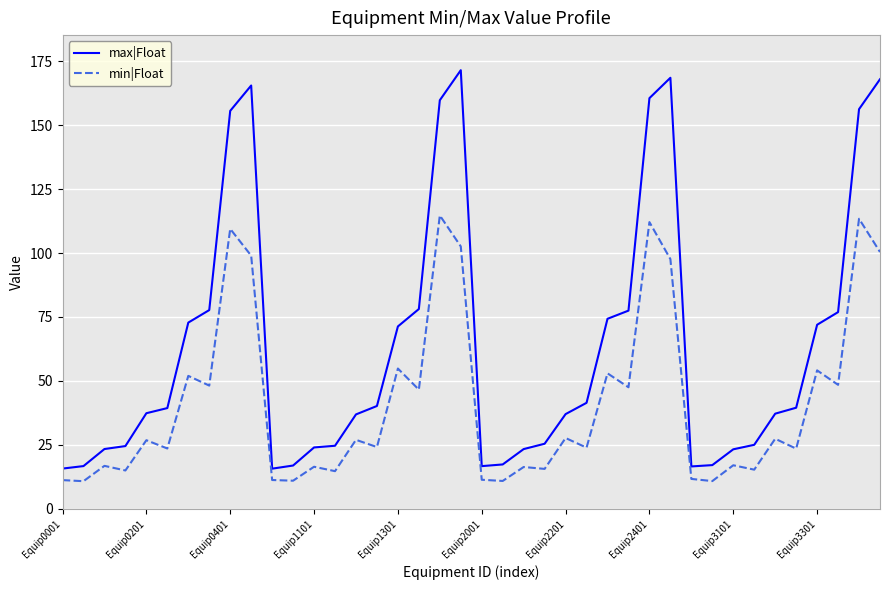

Which series has the largest total across all categories?

max|Float